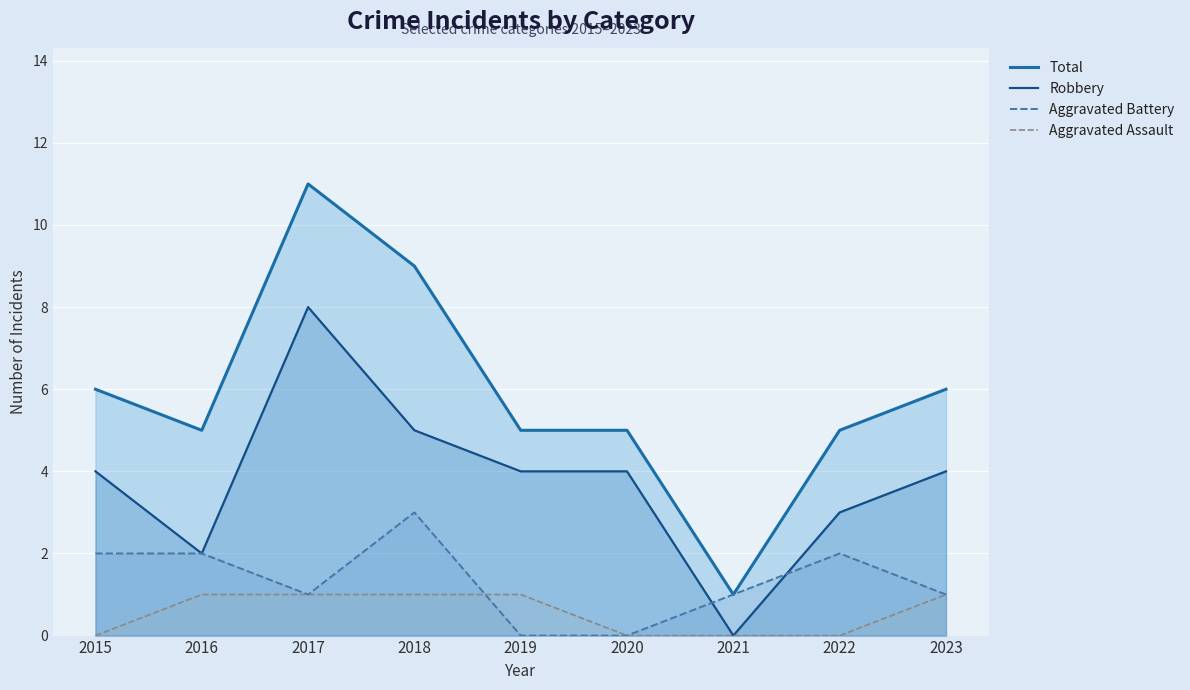

What is the value of the Robbery (line) point at the 2nd from the left?

2